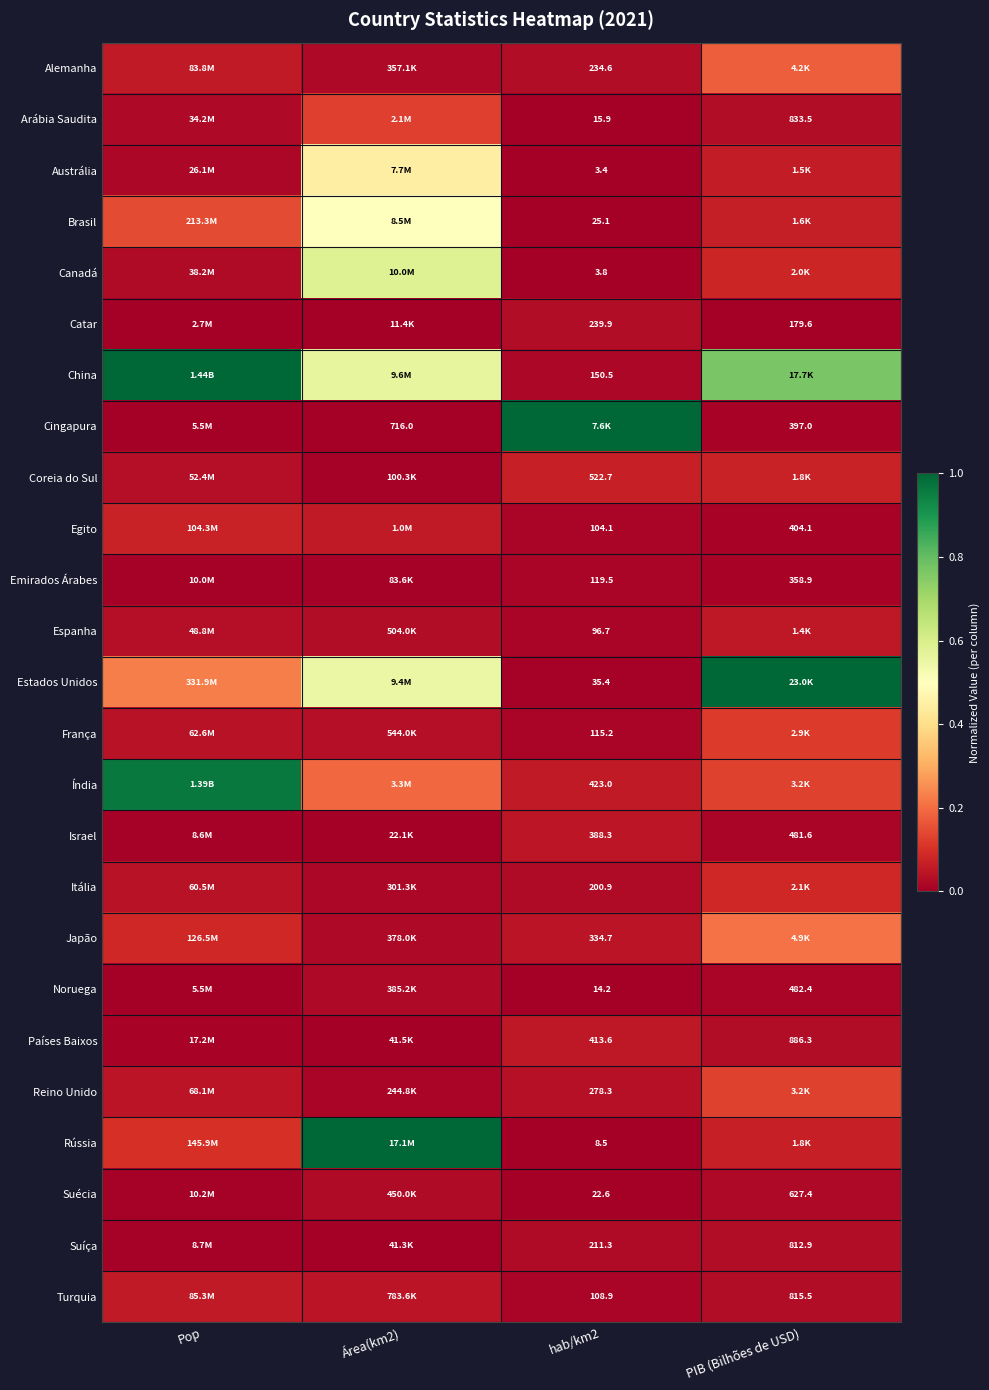

Is the value of Catar at PIB (Bilhões de USD) greater than the value of França at hab/km2?

Yes